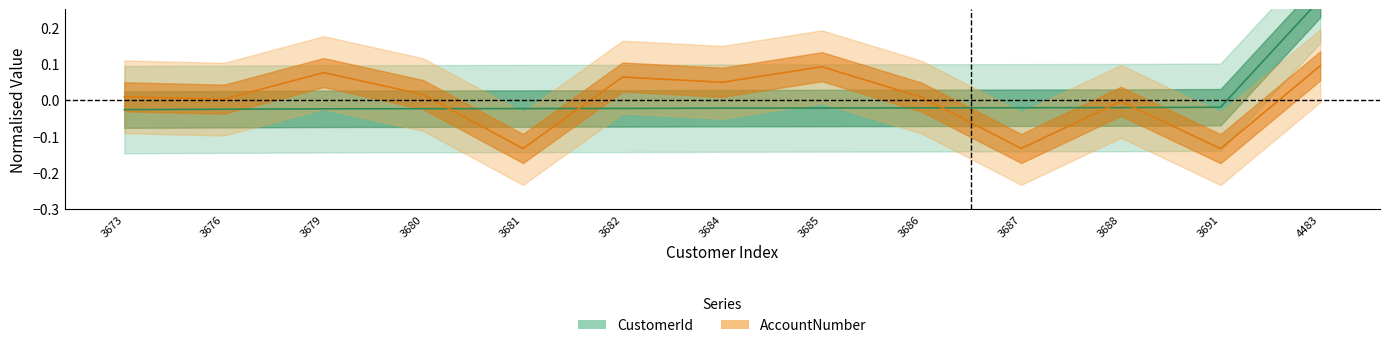

Reading left to right, transcribe all the data shown in this chart.

CustomerId: 3673=-0.0	3676=-0.0	3679=-0.0	3680=-0.0	3681=-0.0	3682=-0.0	3684=-0.0	3685=-0.0	3686=-0.0	3687=-0.0	3688=-0.0	3691=-0.0	4483=0.3
AccountNumber: 3673=0.0	3676=0.0	3679=0.1	3680=0.0	3681=-0.1	3682=0.1	3684=0.0	3685=0.1	3686=0.0	3687=-0.1	3688=-0.0	3691=-0.1	4483=0.1